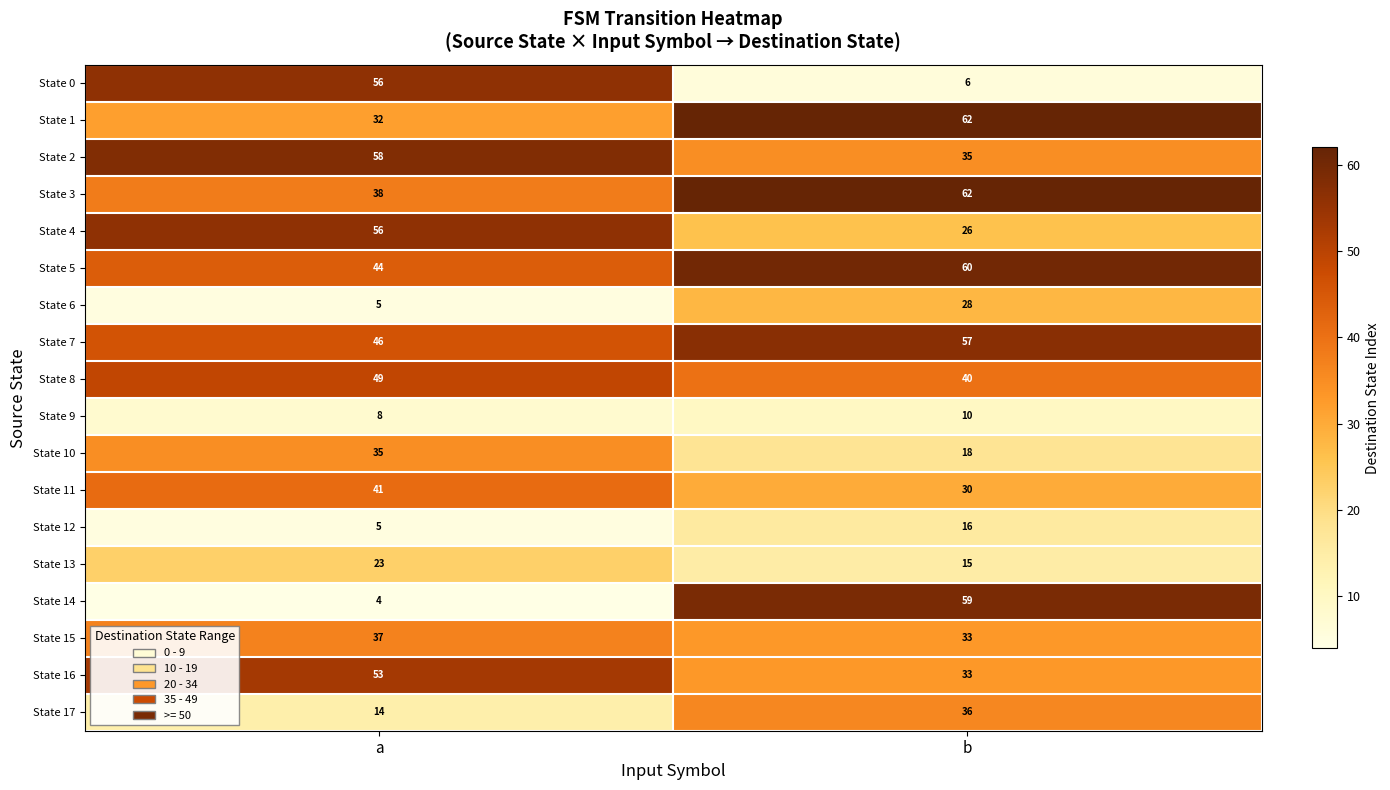

How many series are shown in this chart?

18